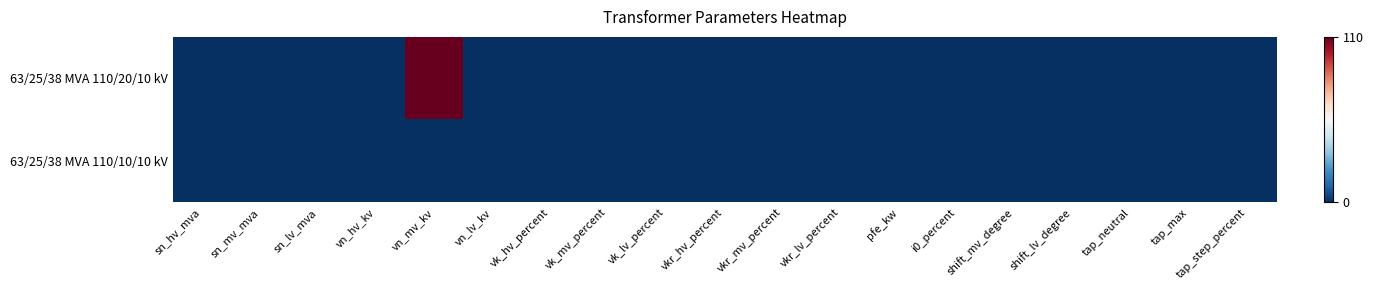

Reading left to right, extract all data points from this chart.

63/25/38 MVA 110/20/10 kV: sn_hv_mva=0	sn_mv_mva=0	sn_lv_mva=0	vn_hv_kv=0	vn_mv_kv=110	vn_lv_kv=0	vk_hv_percent=0	vk_mv_percent=0	vk_lv_percent=0	vkr_hv_percent=0	vkr_mv_percent=0	vkr_lv_percent=0	pfe_kw=0	i0_percent=0	shift_mv_degree=0	shift_lv_degree=0	tap_neutral=0	tap_max=0	tap_step_percent=0
63/25/38 MVA 110/10/10 kV: sn_hv_mva=0	sn_mv_mva=0	sn_lv_mva=0	vn_hv_kv=0	vn_mv_kv=0	vn_lv_kv=0	vk_hv_percent=0	vk_mv_percent=0	vk_lv_percent=0	vkr_hv_percent=0	vkr_mv_percent=0	vkr_lv_percent=0	pfe_kw=0	i0_percent=0	shift_mv_degree=0	shift_lv_degree=0	tap_neutral=0	tap_max=0	tap_step_percent=0